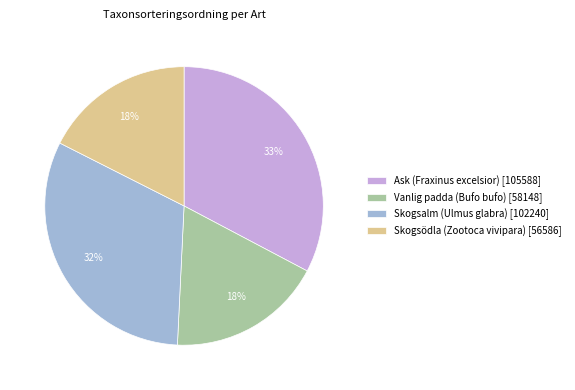

Does Skogsödla (Zootoca vivipara) account for over 50% of the chart?

No